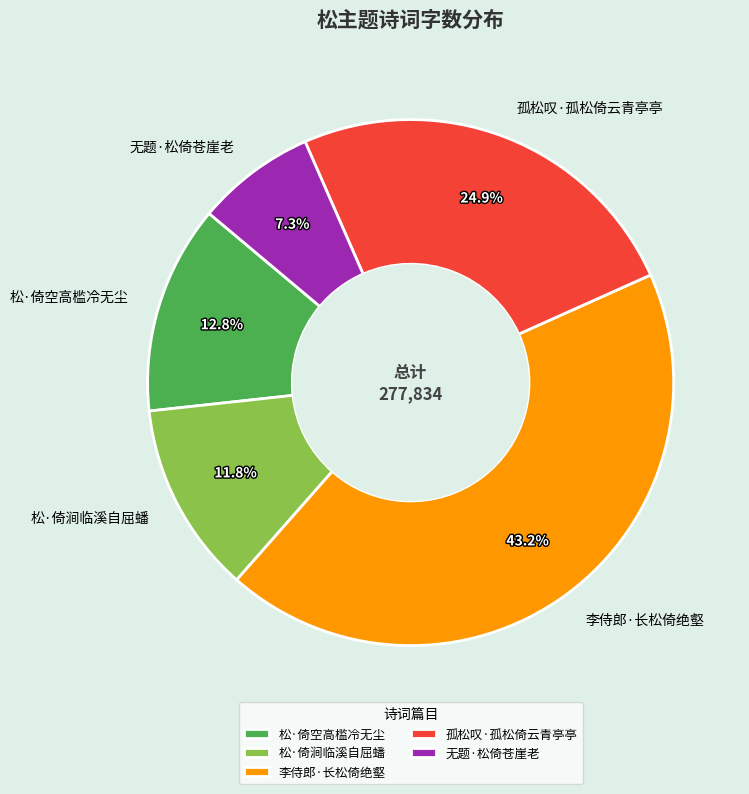

Which category has the smallest portion of the pie?

无题·松倚苍崖老